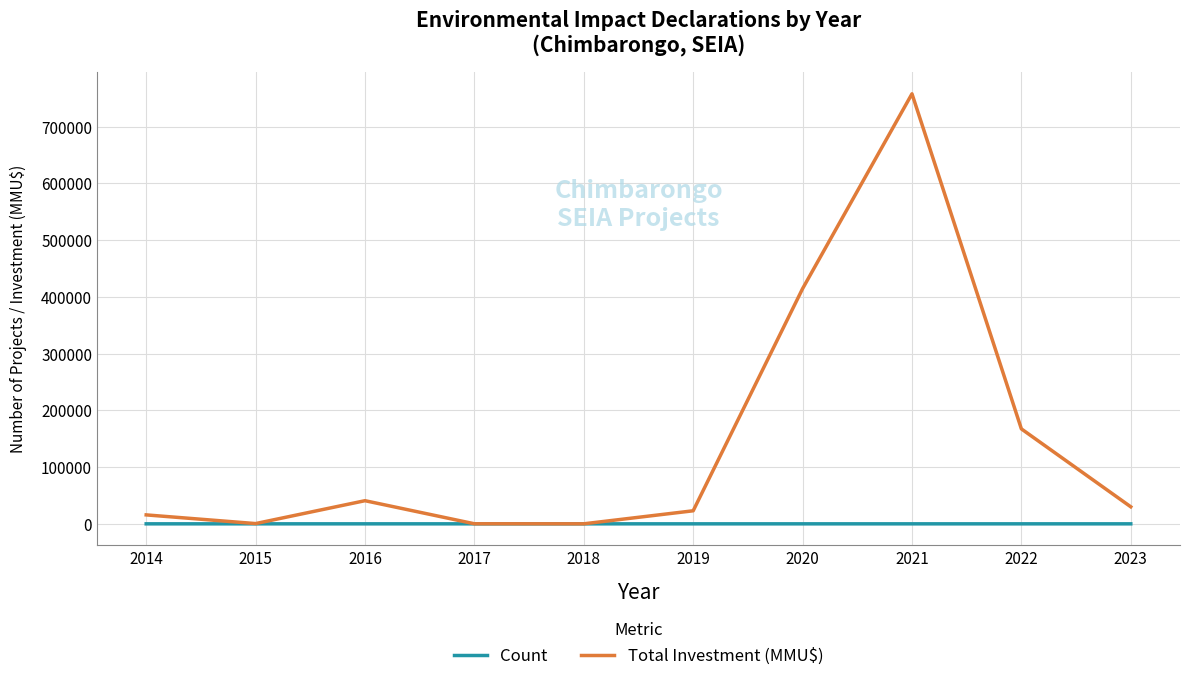

Where does the Count series first go above 3?

2014